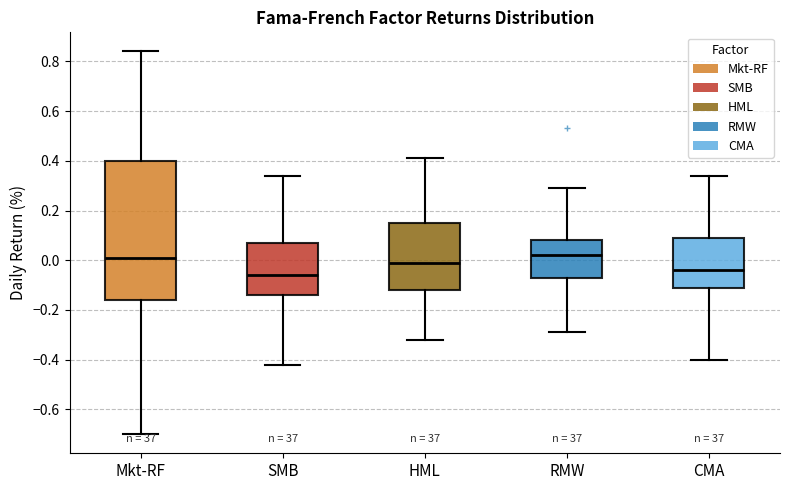

Reading left to right, read every box against the y-axis: the position of its median line, the range the box covers, and the ends of its whiskers. The values are not printed on the chart, so give them approximately, as read against the axis.

Mkt-RF: median 0.02, box -0.16 to 0.40, whiskers -0.70 to 0.84
SMB: median -0.06, box -0.14 to 0.08, whiskers -0.42 to 0.34
HML: median 0.00, box -0.12 to 0.16, whiskers -0.32 to 0.42
RMW: median 0.02, box -0.06 to 0.08, whiskers -0.28 to 0.30
CMA: median -0.04, box -0.10 to 0.10, whiskers -0.40 to 0.34